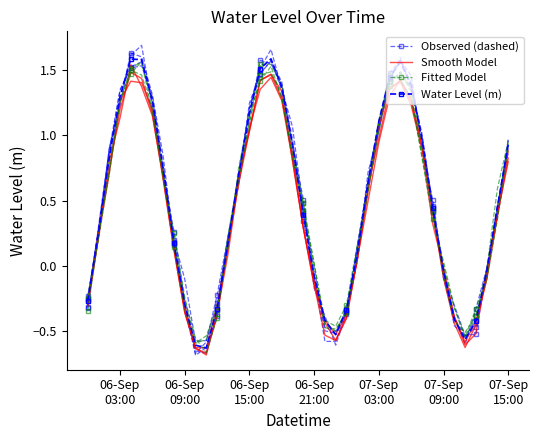

How many lines are shown in the chart?

4